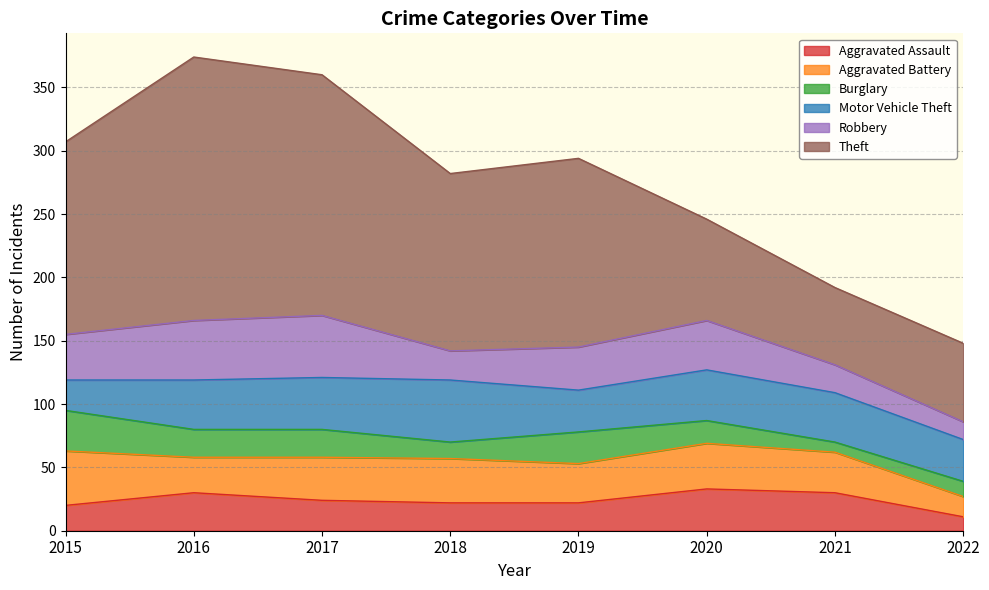

Between 2020 and 2015, which is larger?

2020